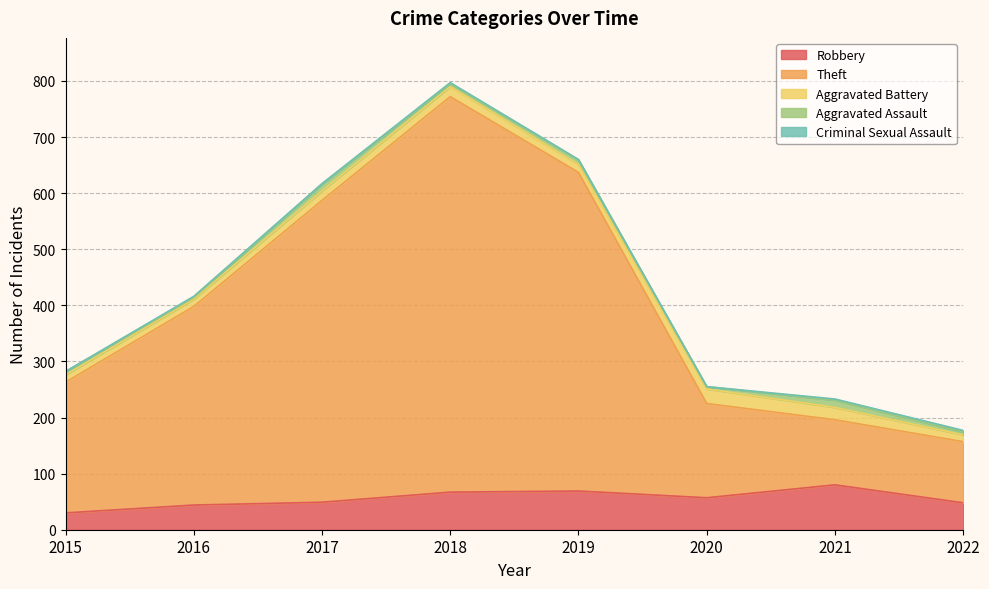

List the series in order of their peak value, lowest first.

Criminal Sexual Assault, Aggravated Assault, Aggravated Battery, Robbery, Theft